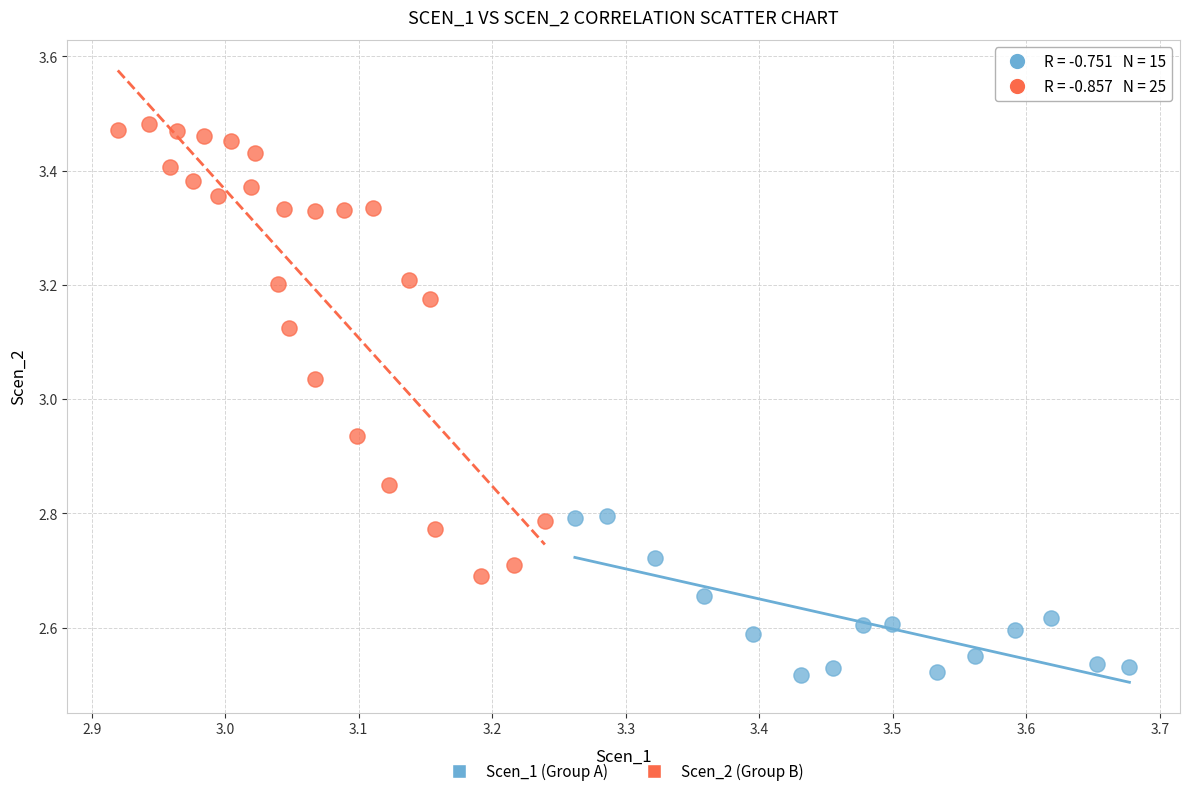

Which series contains the highest Y value?

Scen_2 (Group B)